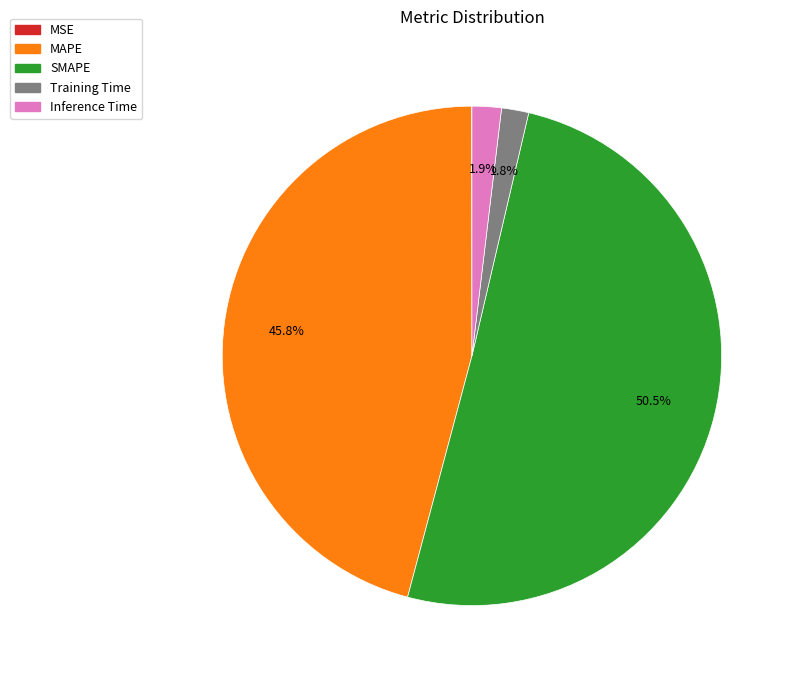

What is the total percentage of SMAPE and Inference Time?

52.4%